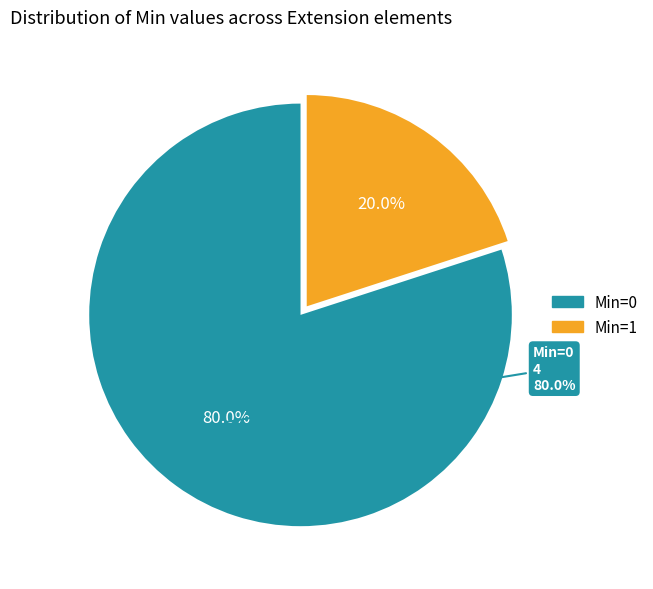

Is there any slice that represents more than half of the pie?

Yes